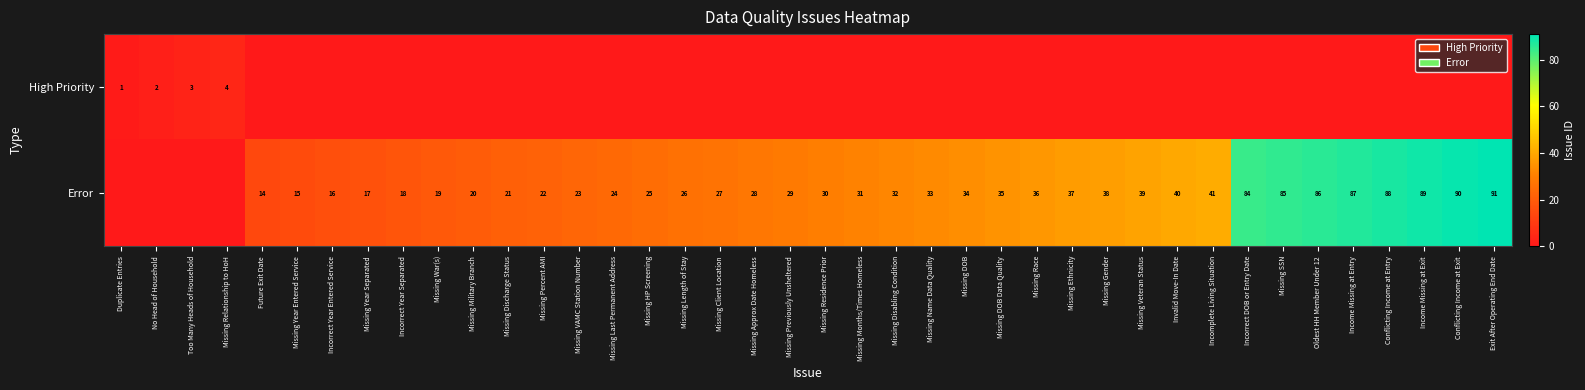

What is the difference between the Error values at Missing Last Permanent Address and Missing VAMC Station Number?

1